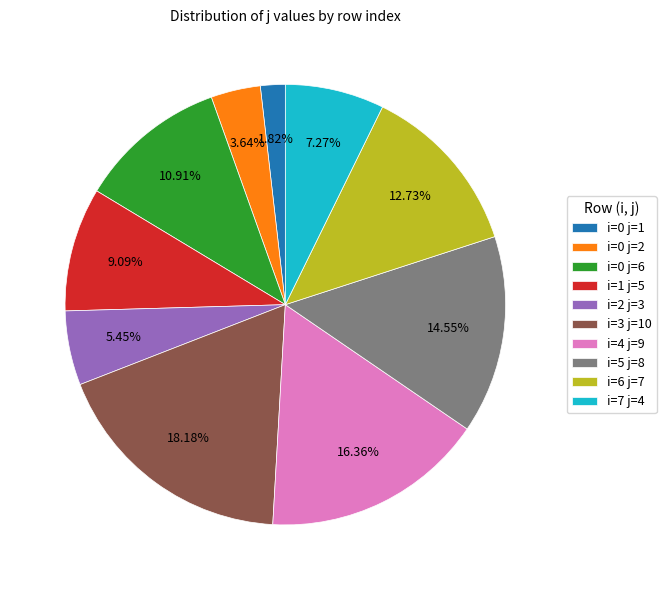

Is i=1 j=5 the majority of the pie?

No